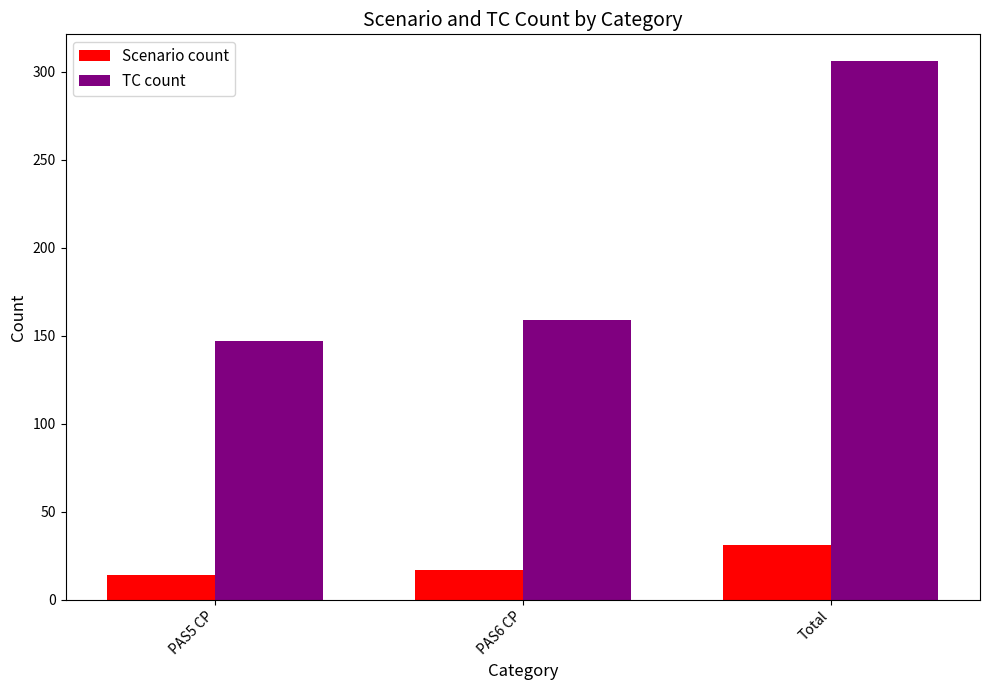

What is the label of the 1st bar from the left?

PAS5 CP